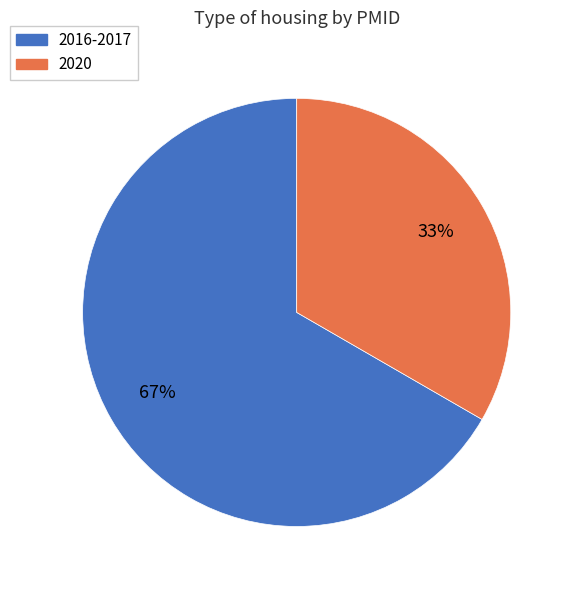

To the nearest percent, what is the average slice percentage?

50%